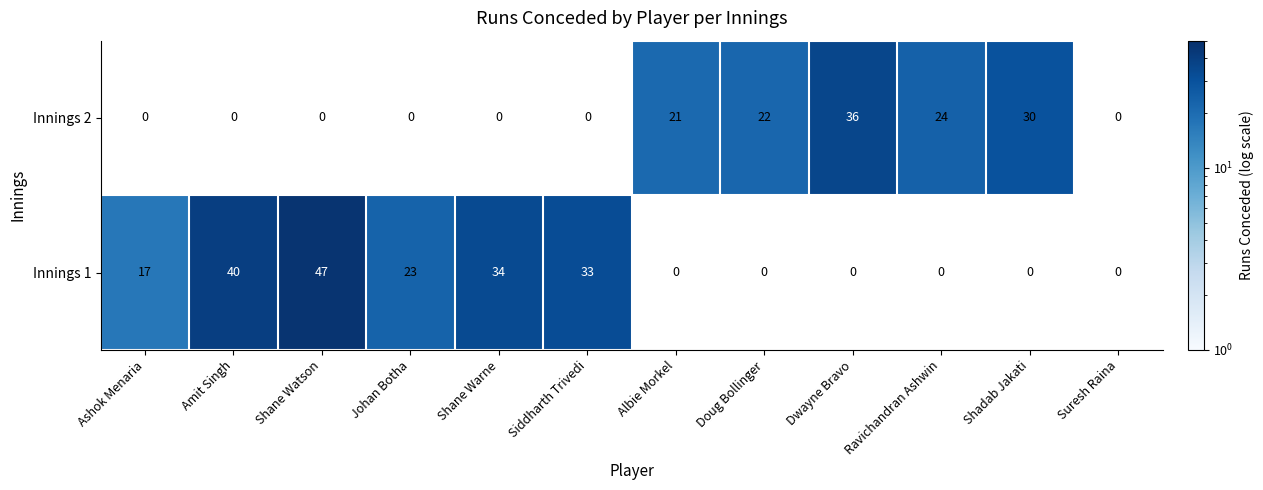

What is the sum of the Innings 1 values at Suresh Raina and Siddharth Trivedi?

33